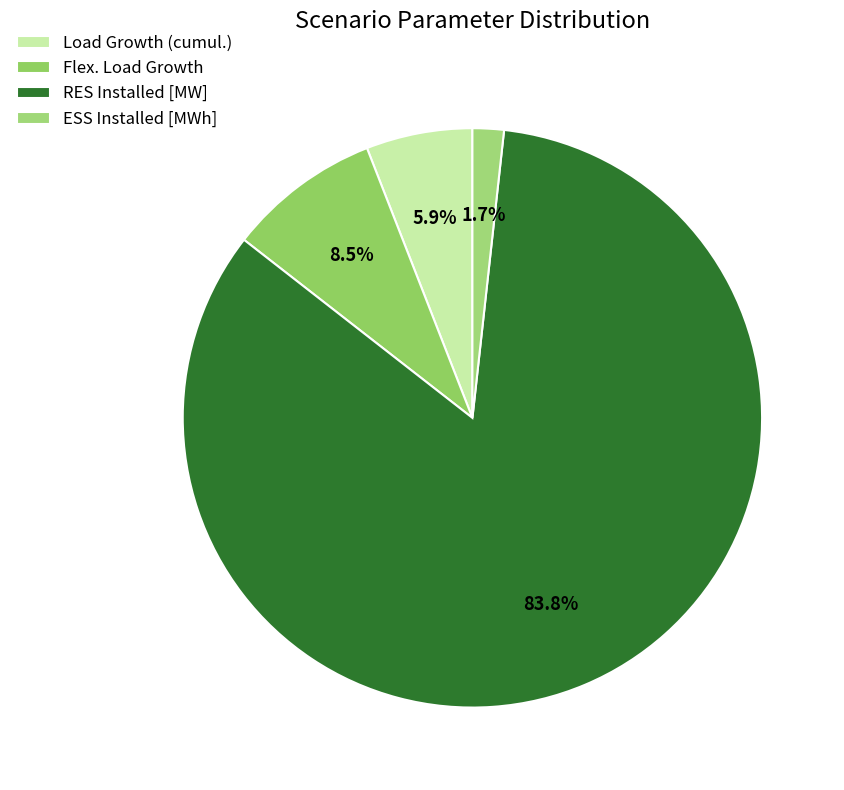

How many segments does this pie chart have?

4